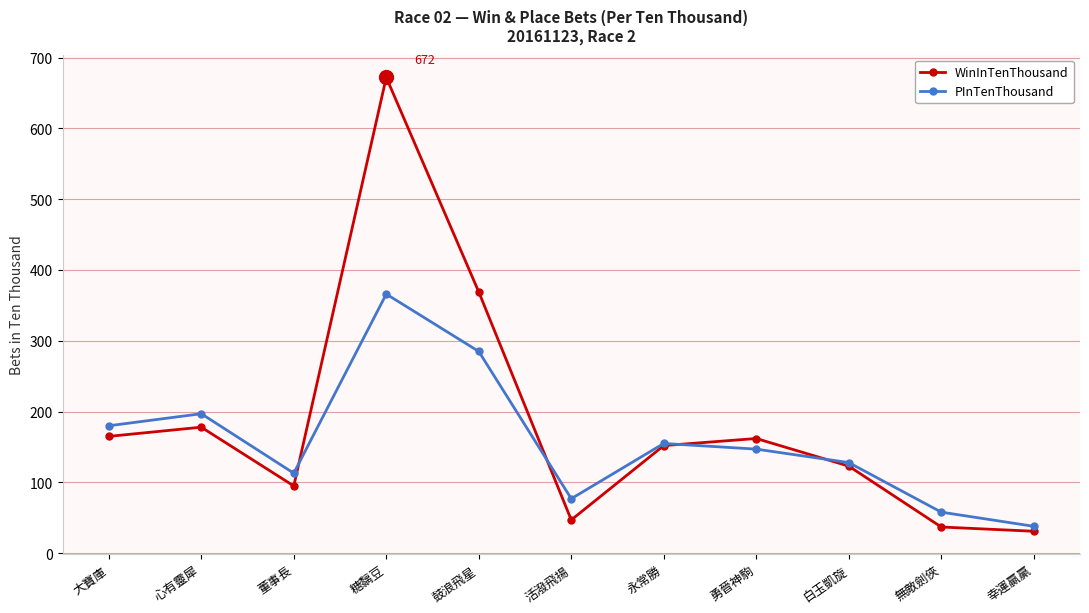

How many interior local peaks does the WinInTenThousand series have?

3